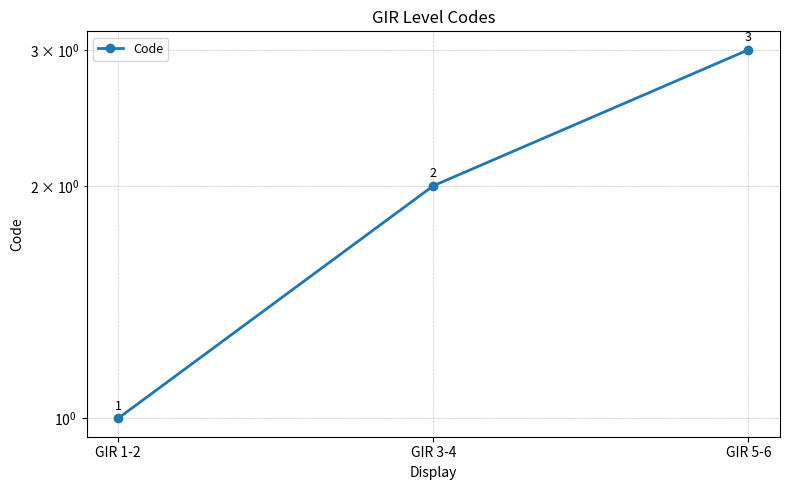

Where does the data first go above 2?

GIR 5-6